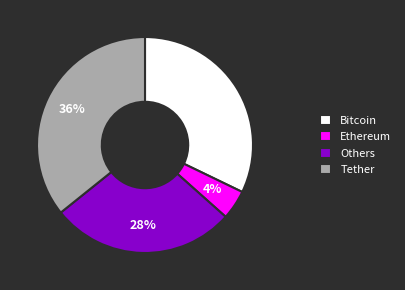

Count the number of slices in the pie.

4